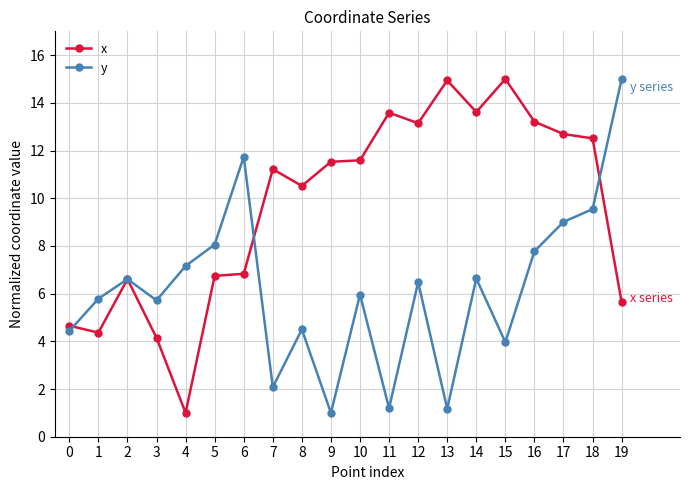

What is the average value of the y series?

6.2